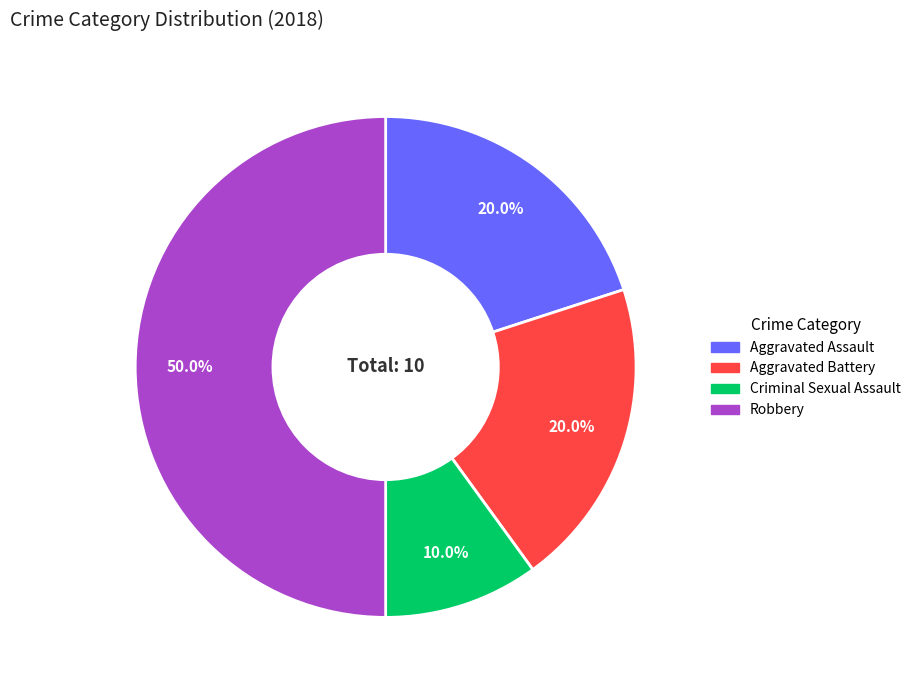

What is the ratio of the value at Aggravated Assault to the value at Criminal Sexual Assault?

2.0